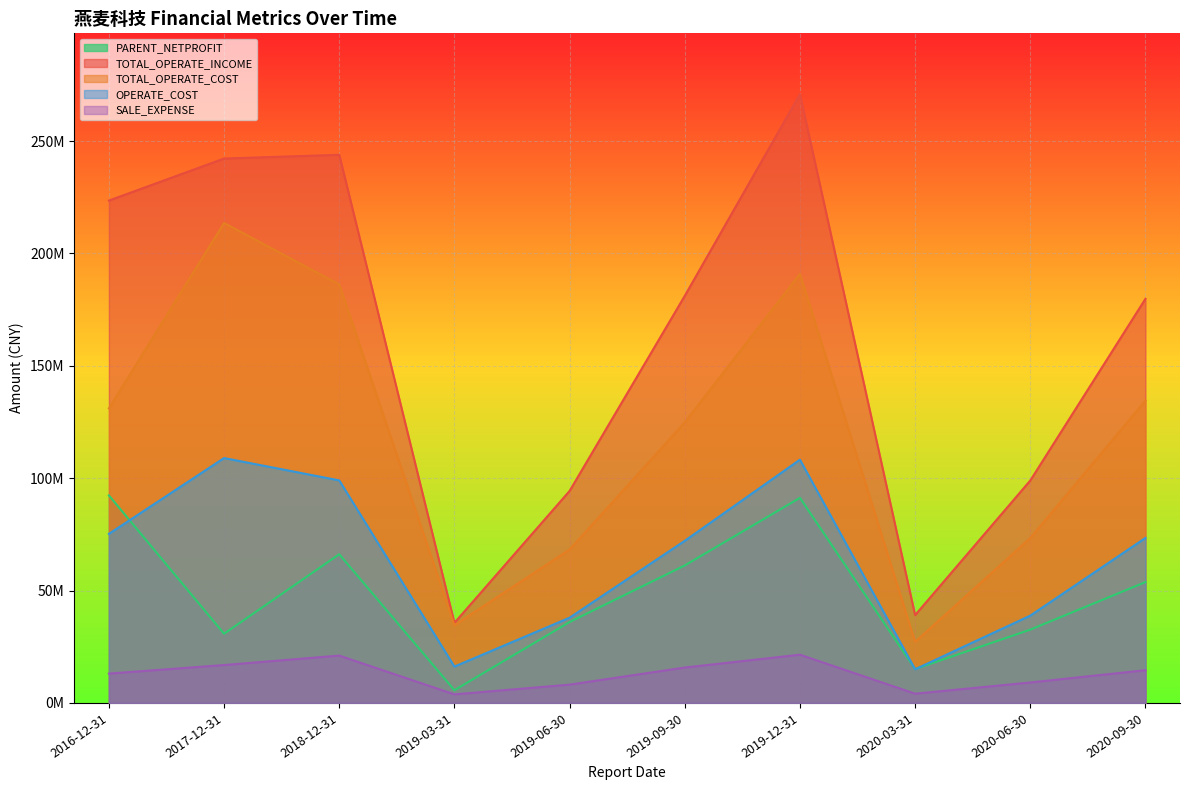

How many lines are shown in the chart?

5